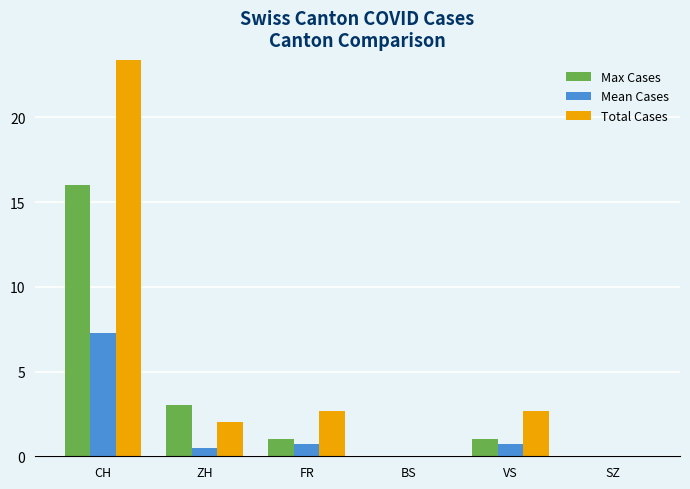

Which has a higher value, BS or ZH?

ZH